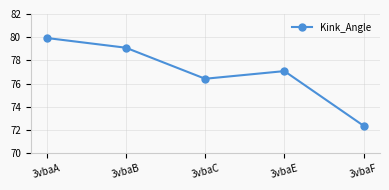

Read the value at 3vbaF.

72.4